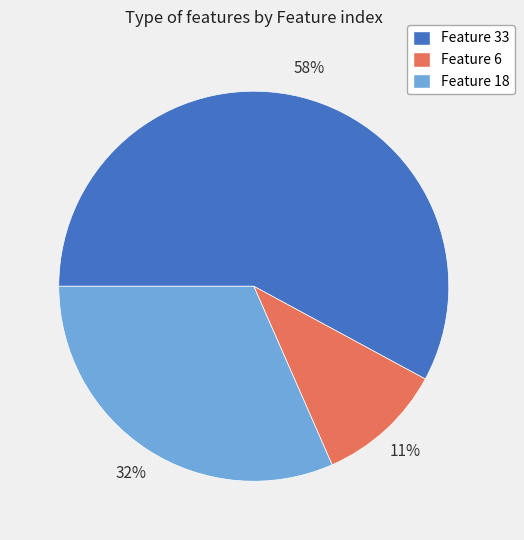

What percentage is the Feature 6 slice, to the nearest percent?

11%